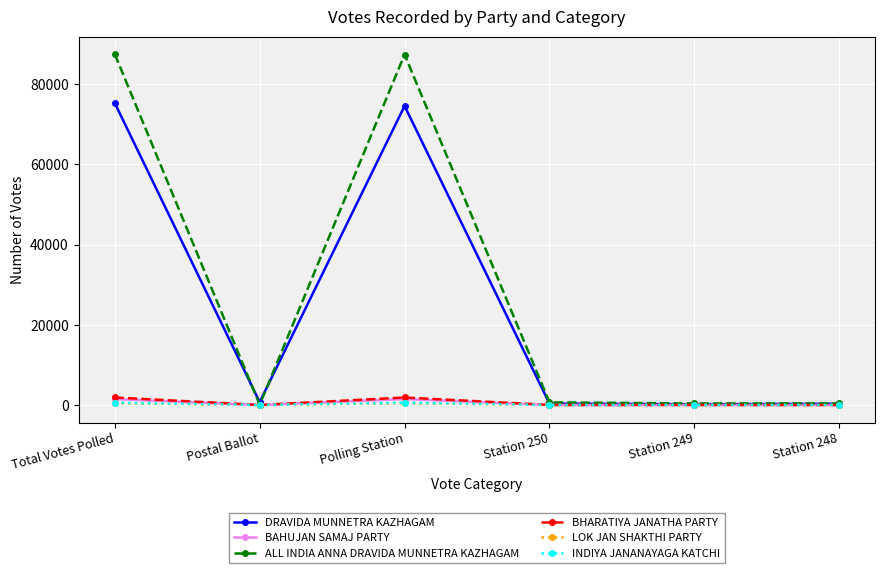

Where is the first local minimum for ALL INDIA ANNA DRAVIDA MUNNETRA KAZHAGAM?

Postal Ballot